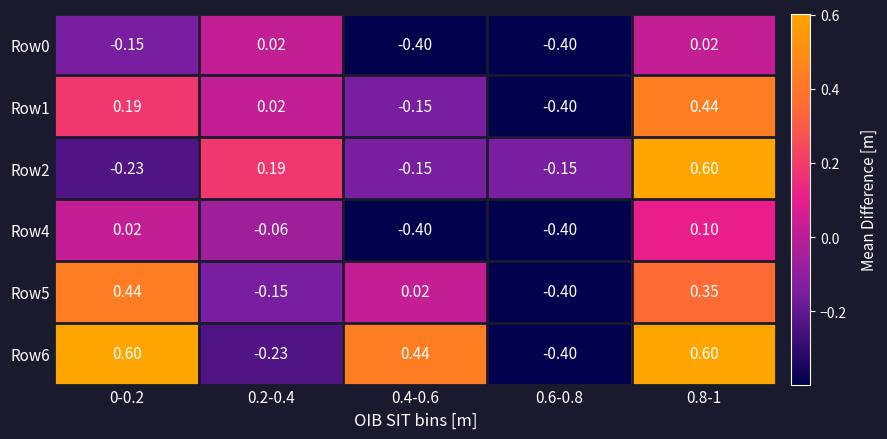

Which has a higher value, 0.4-0.6 or 0.8-1?

0.8-1